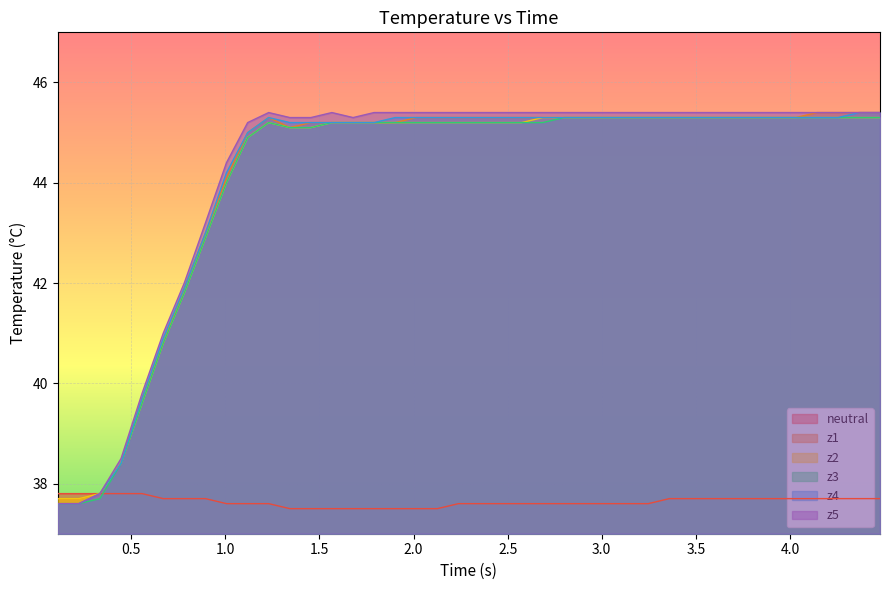

What is the highest value of the z5 series?

45.4